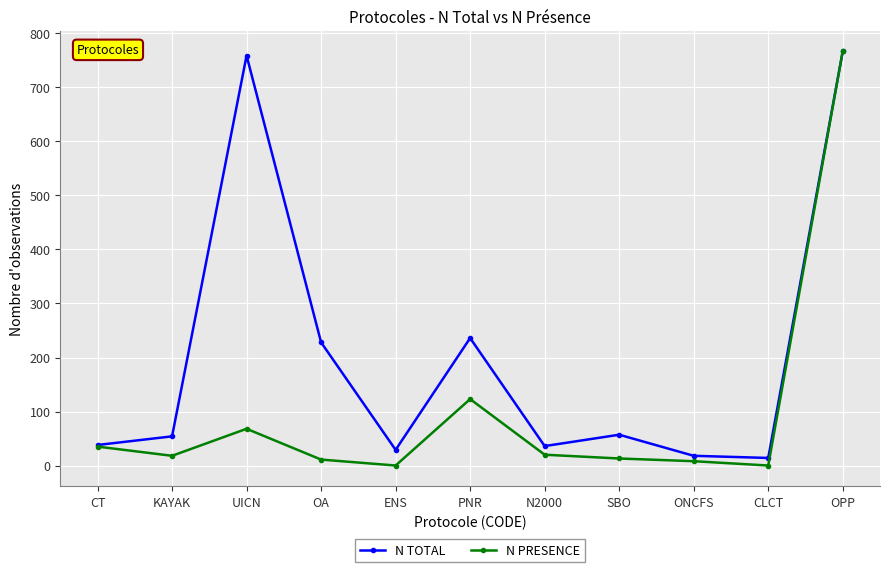

What is the label of the 11th point from the left?

OPP